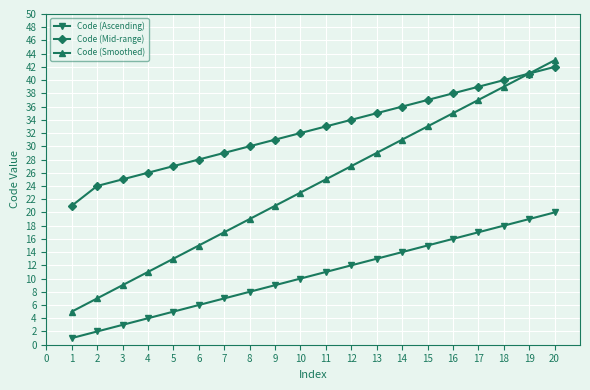

True or false: Code (Mid-range) has more than 1 interior local peaks.

False